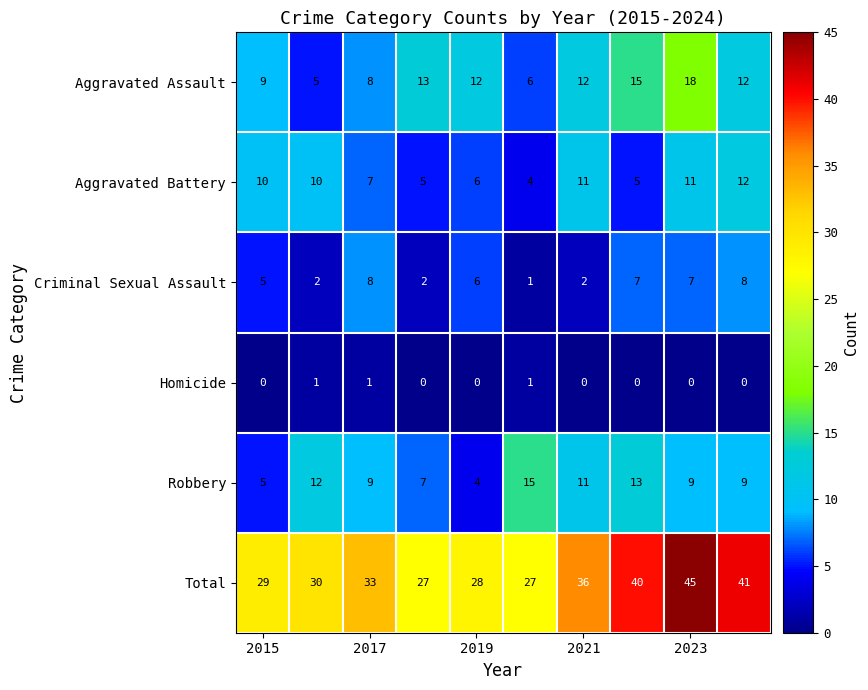

How many Homicide values are between 0 and 1?

10